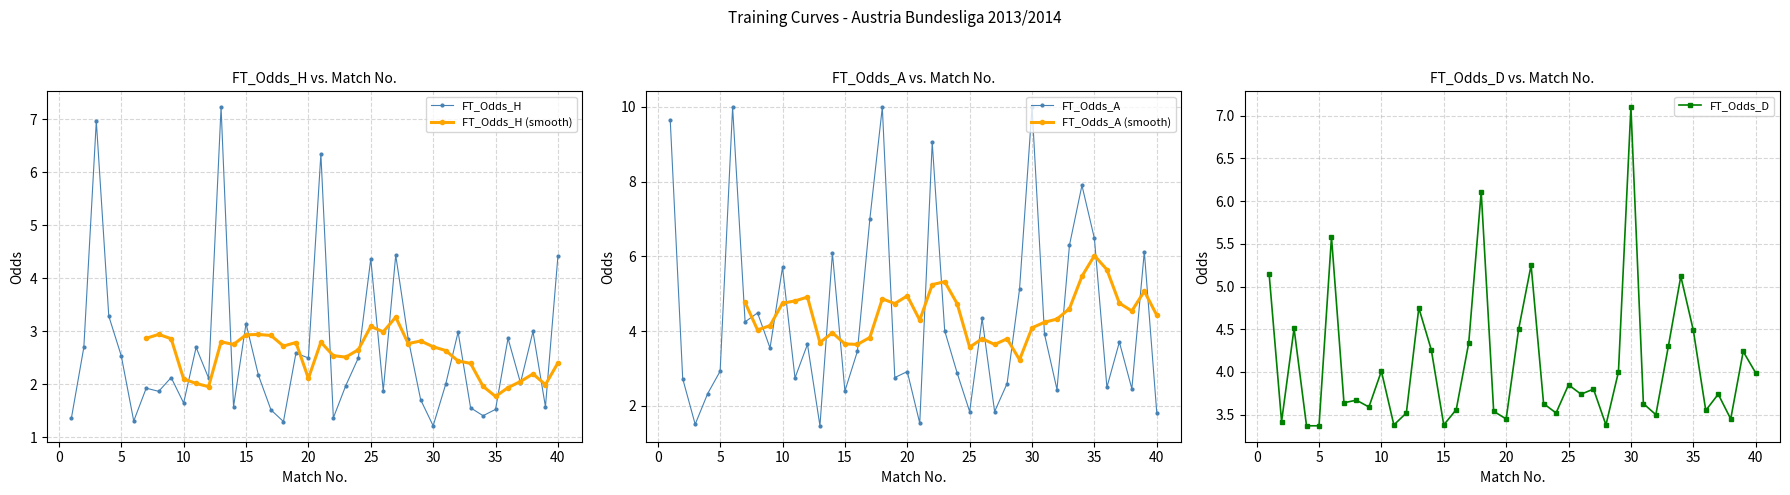

What is the difference between the FT_Odds_D values at 4 and 38?

0.1